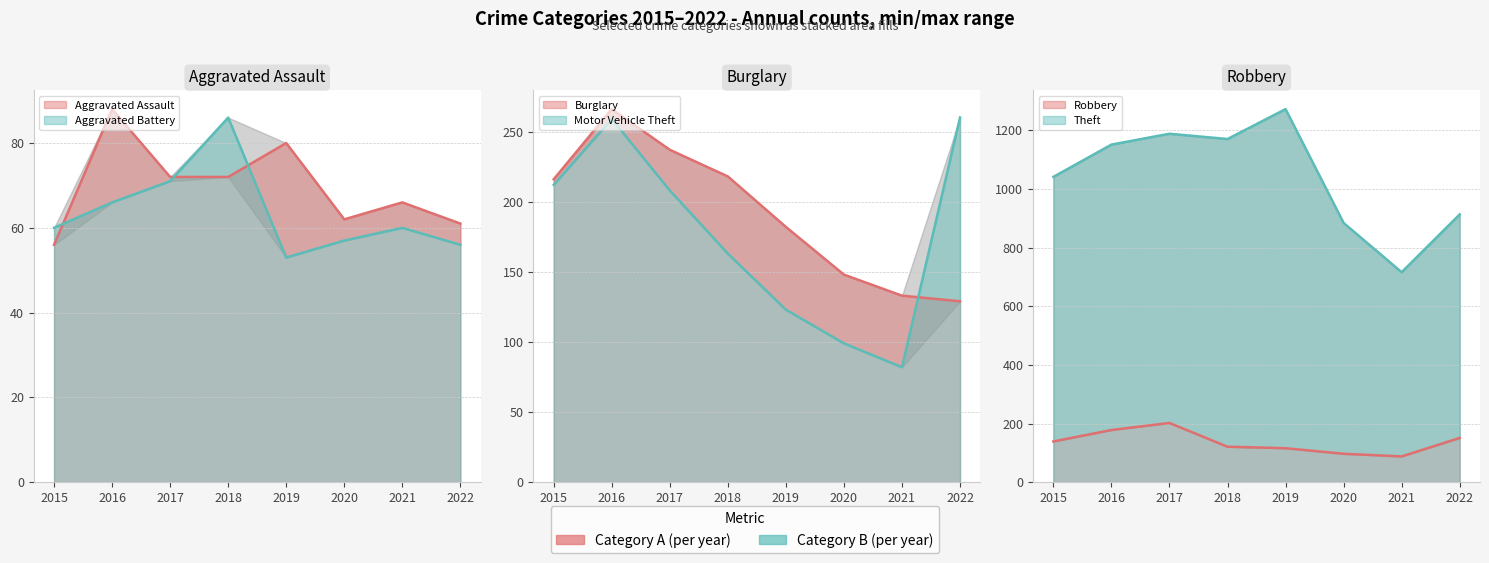

What is the value of the Aggravated Battery point at the 5th from the left?

53